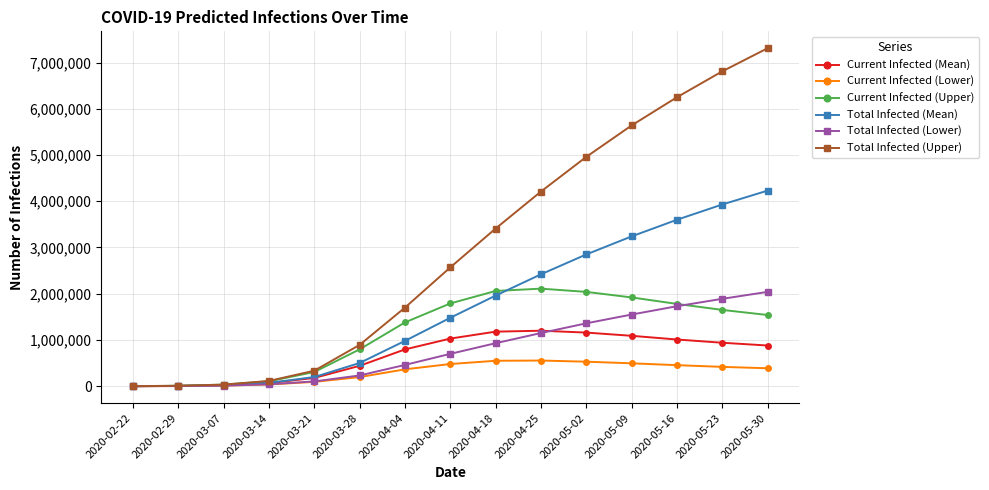

What is the label of the 8th point from the left?

2020-04-11